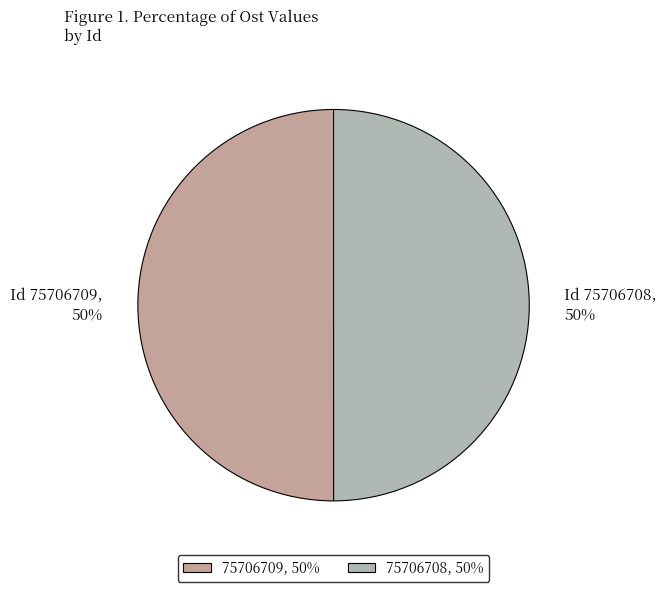

Combined, do Id 75706708, 50% and Id 75706709, 50% account for over 50%?

Yes